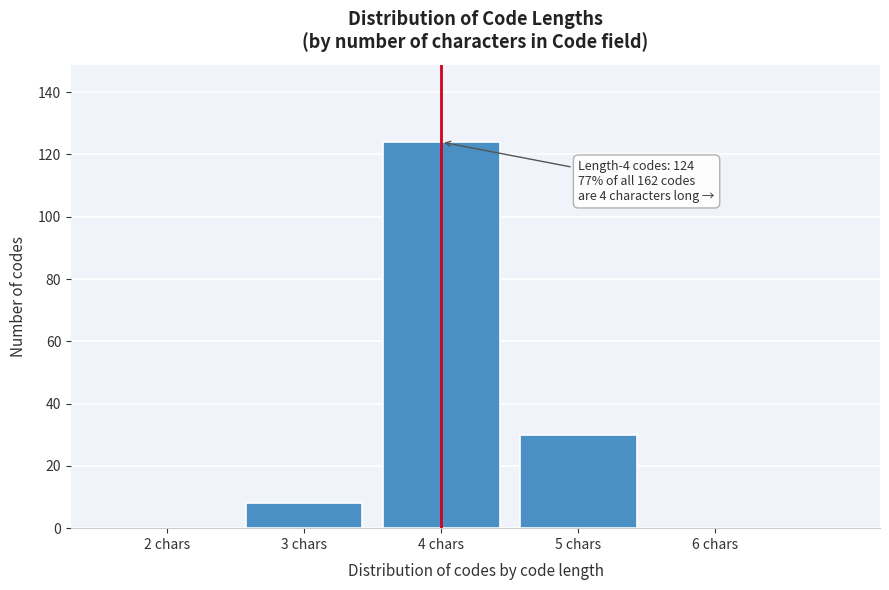

Reading right to left, what are all the values shown in this chart?

6 chars=0	5 chars=30	4 chars=124	3 chars=8	2 chars=0